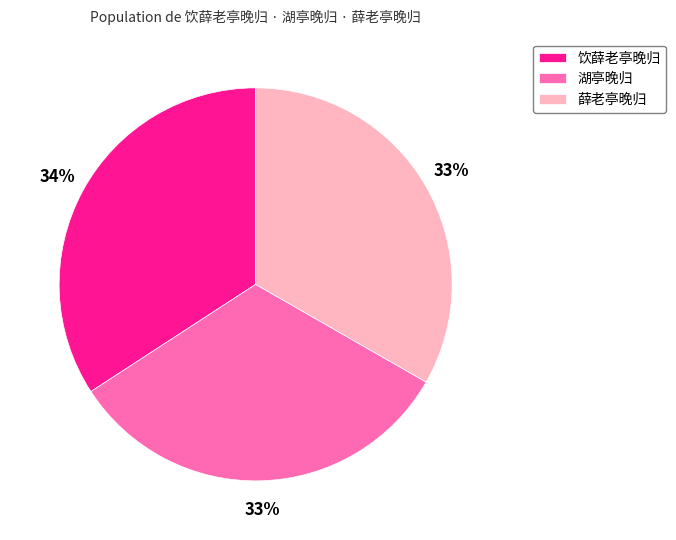

To the nearest percent, what portion does 湖亭晚归 represent?

33%